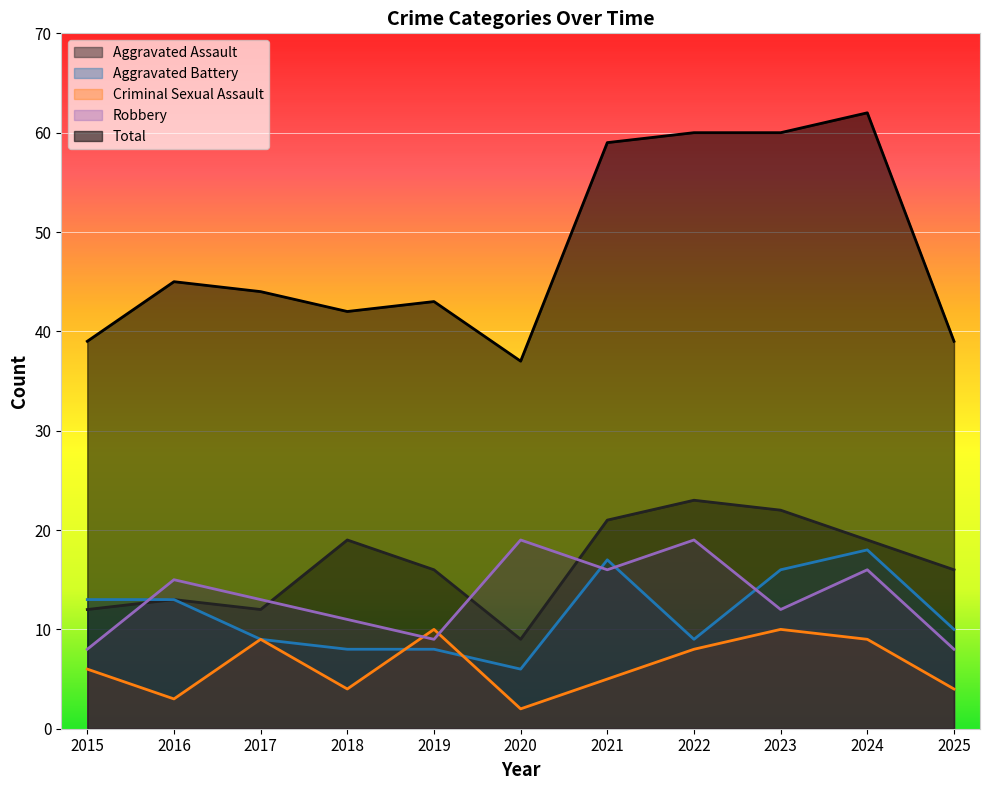

The value of Aggravated Assault at 2023 is 22. True or false?

True